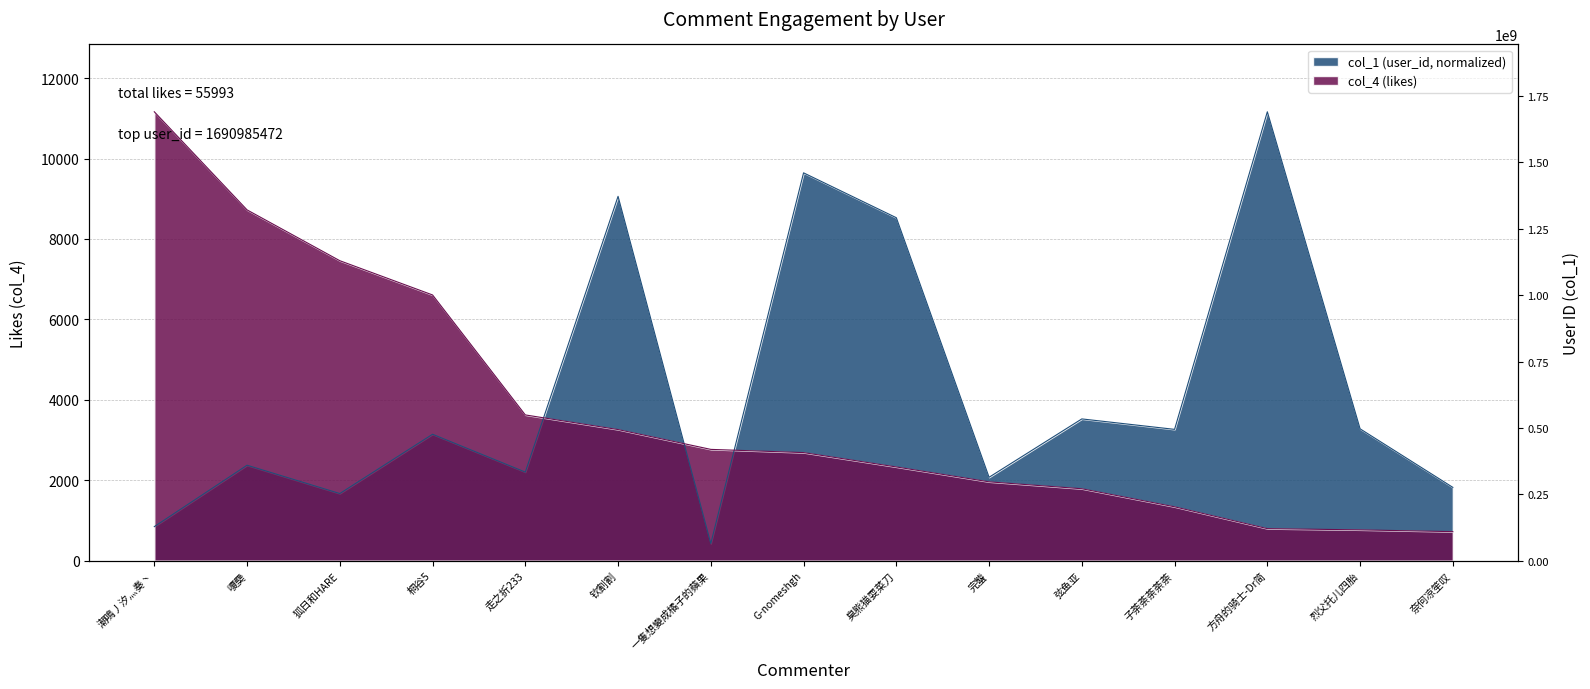

At which label does col_4 (likes) first exceed 2687?

潮鳴丿汐灬奏丶